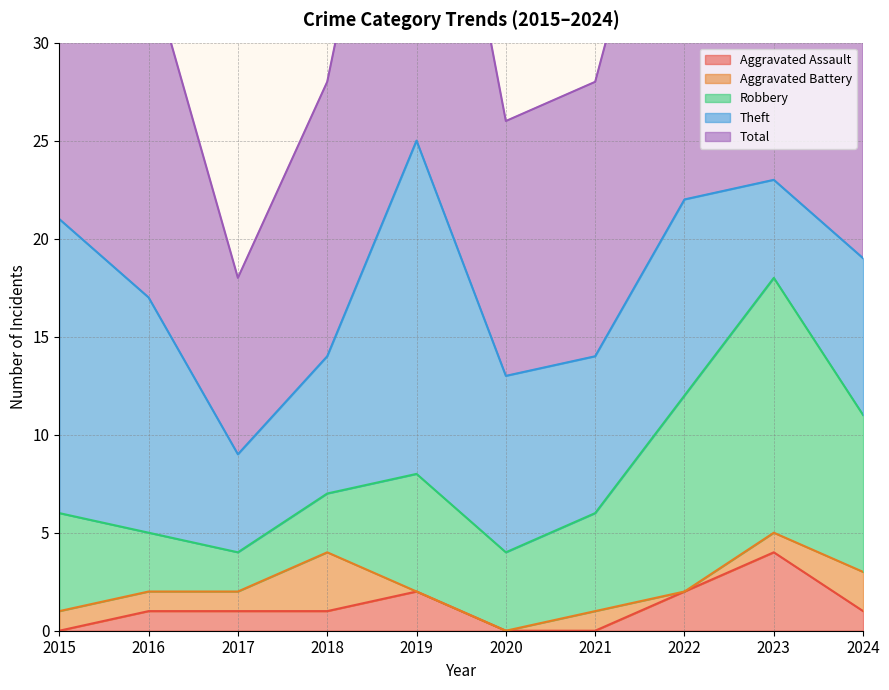

How many lines are shown in the chart?

5